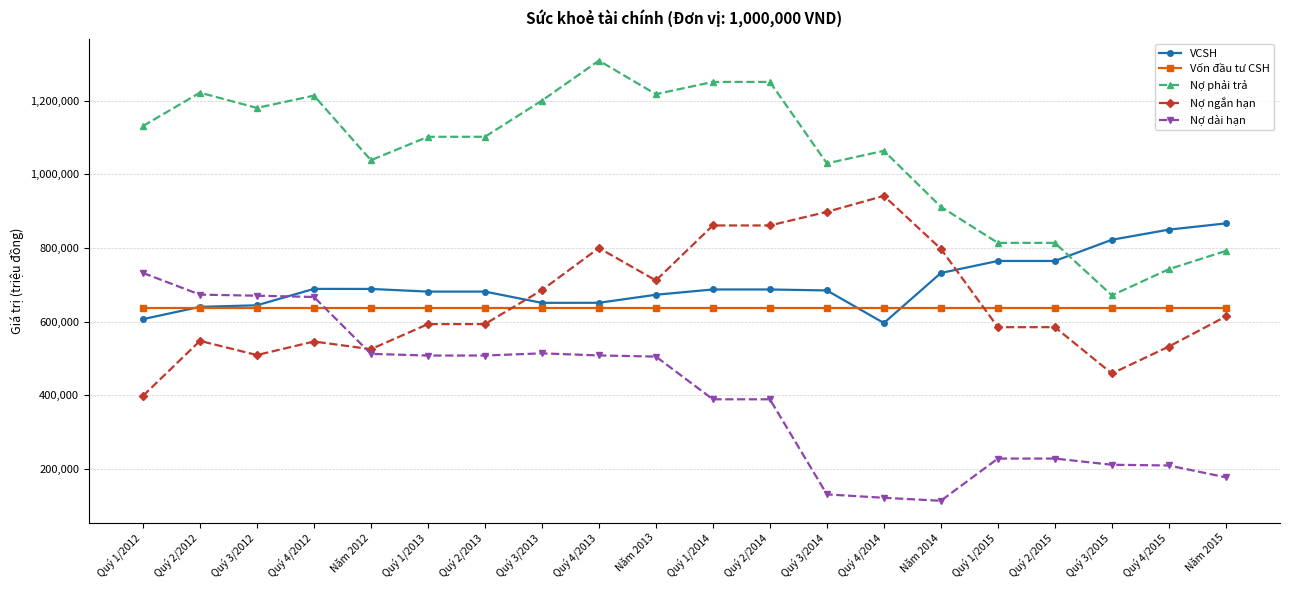

What position from the left is Quý 1/2012?

1